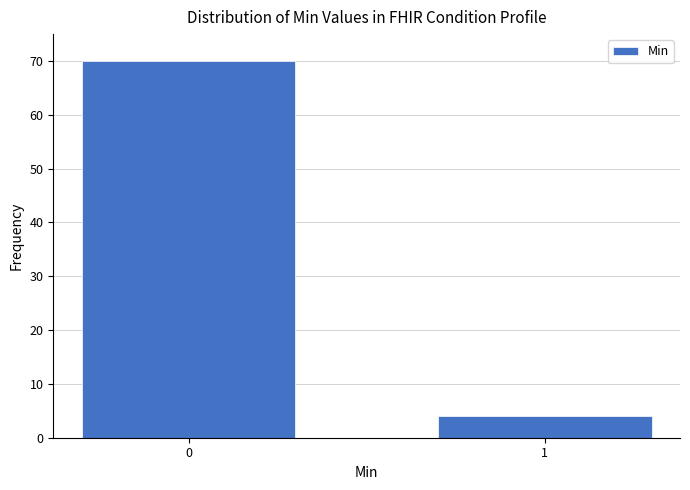

Reading left to right, transcribe all the data shown in this chart.

70	4